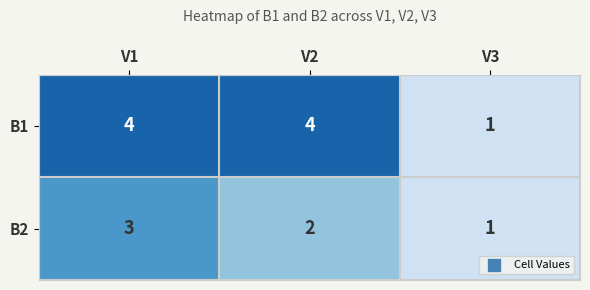

What is the total value across all series at V2?

6